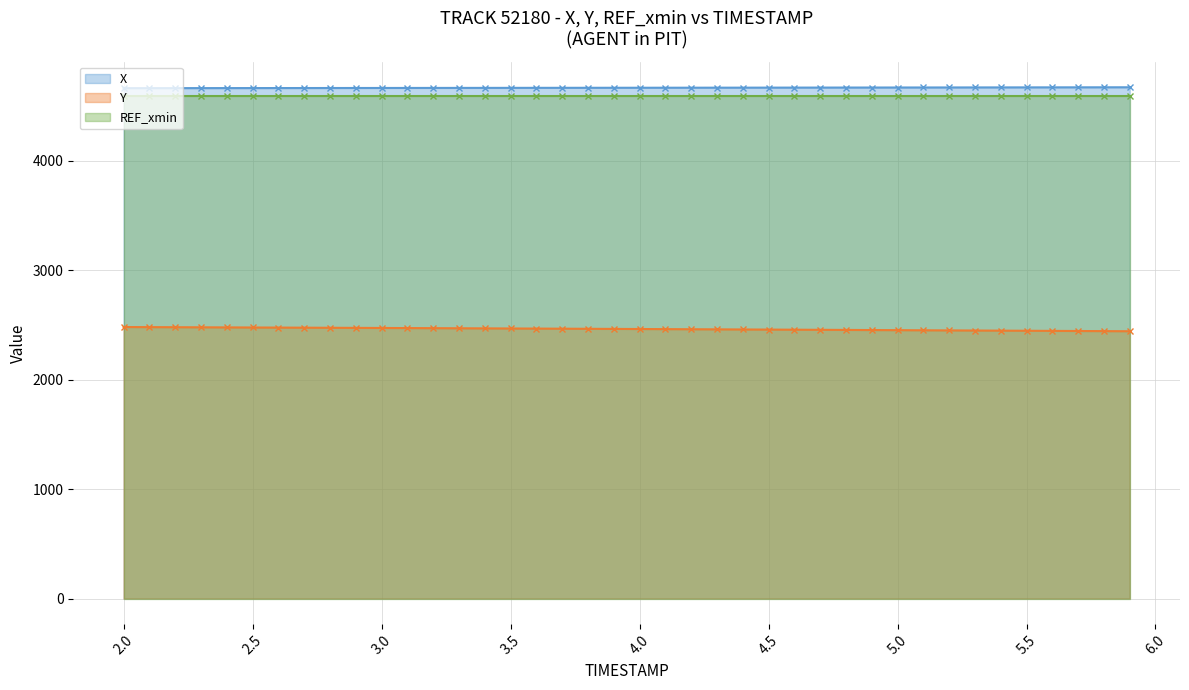

What is the difference between the highest and lowest values at 2.0?

2183.8